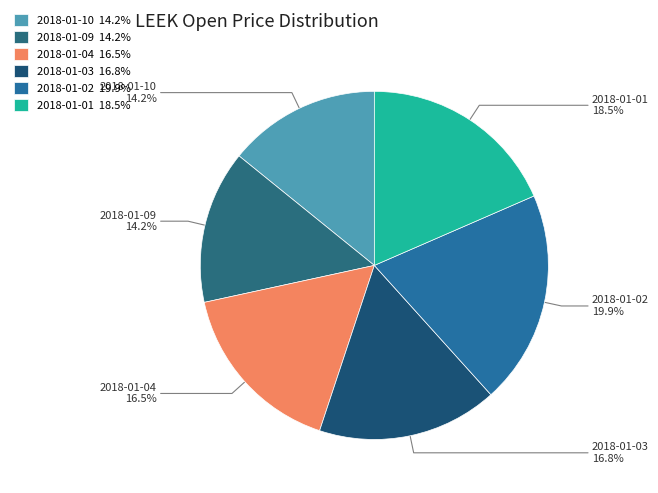

To the nearest percent, what is the difference between the 2018-01-01 and 2018-01-04 slice percentages?

2%